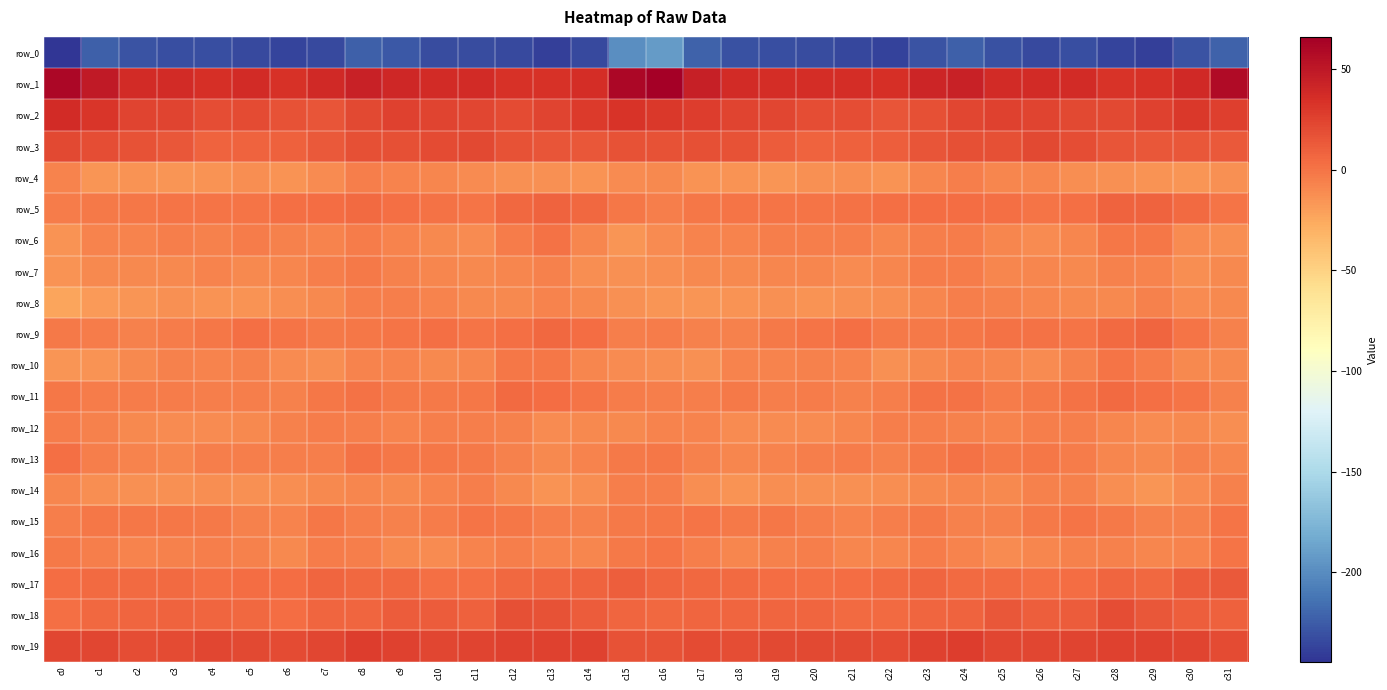

How many data points does each series have?

32